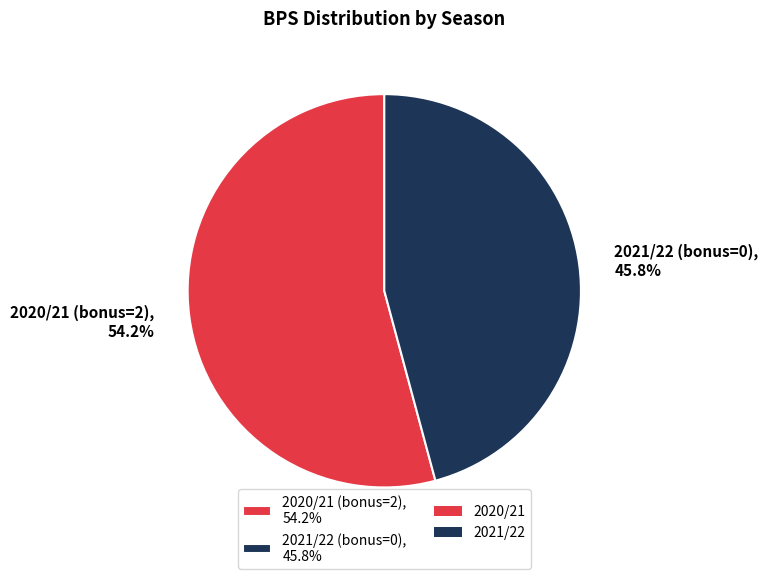

What percentage is NOT represented by 2020/21 (bonus=2)?

45.8%